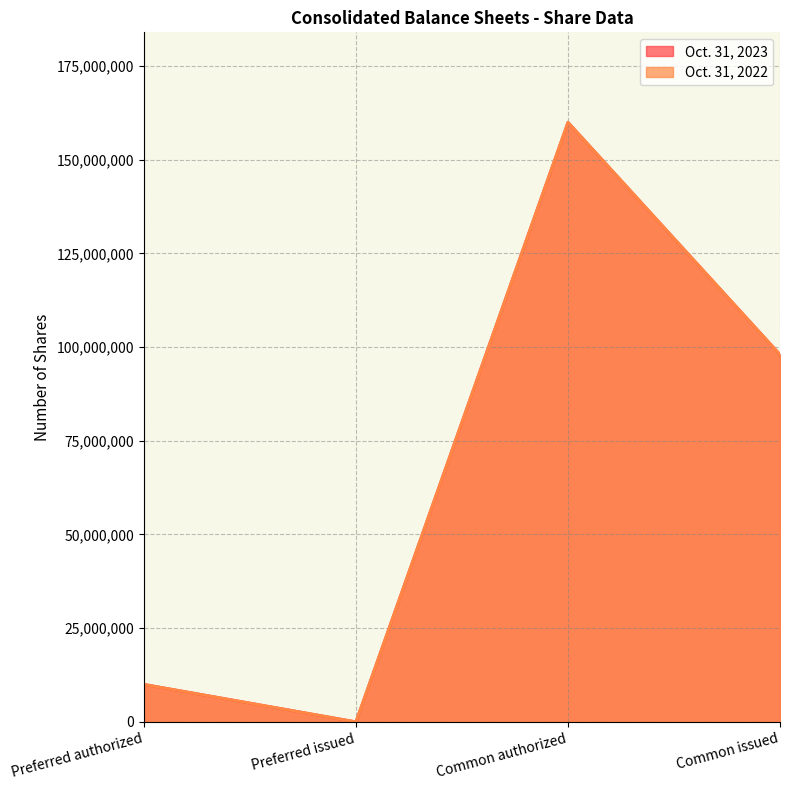

At how many categories does at least one series exceed 69125696?

2